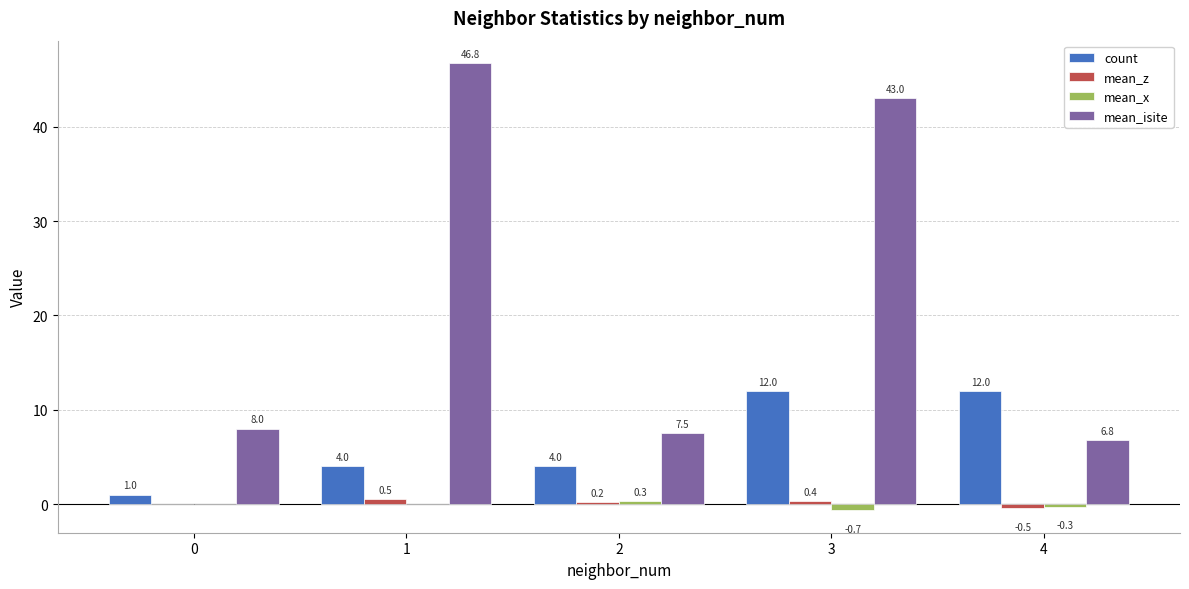

What is the sum of the mean_isite values at 1 and 3?

89.8